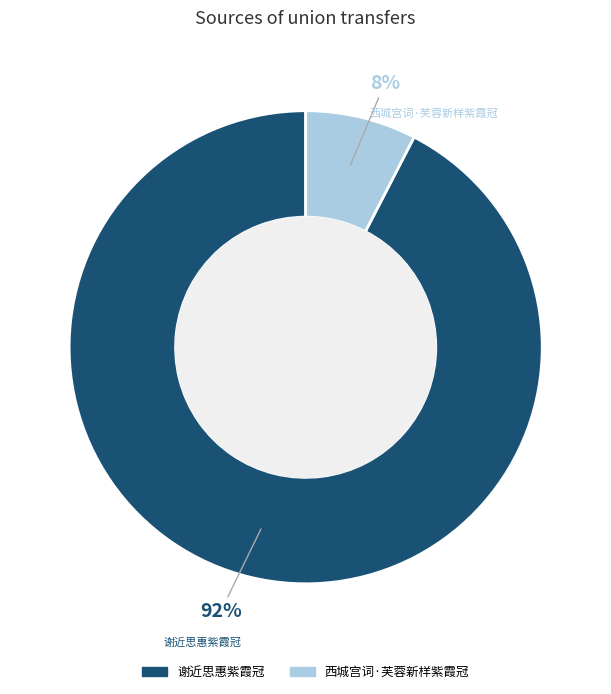

Is it true that 谢近思惠紫霞冠 is 92% of the pie?

True